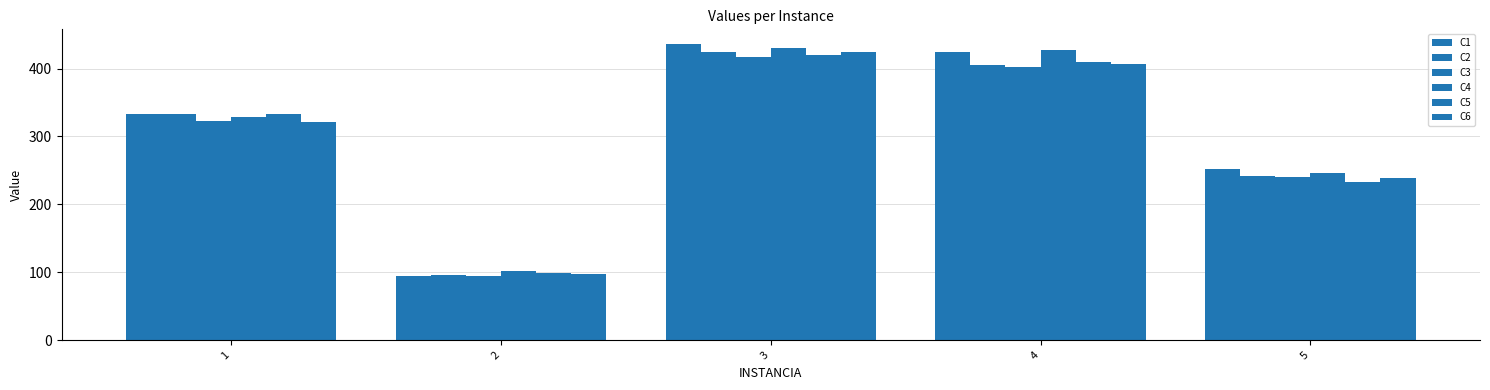

List the series in order of their peak value, lowest first.

C3, C5, C6, C2, C4, C1